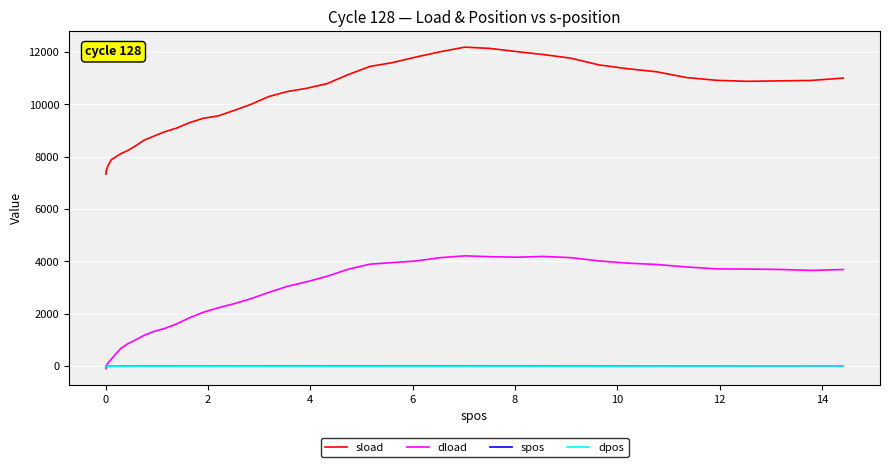

What is the greatest value displayed?

12184.9